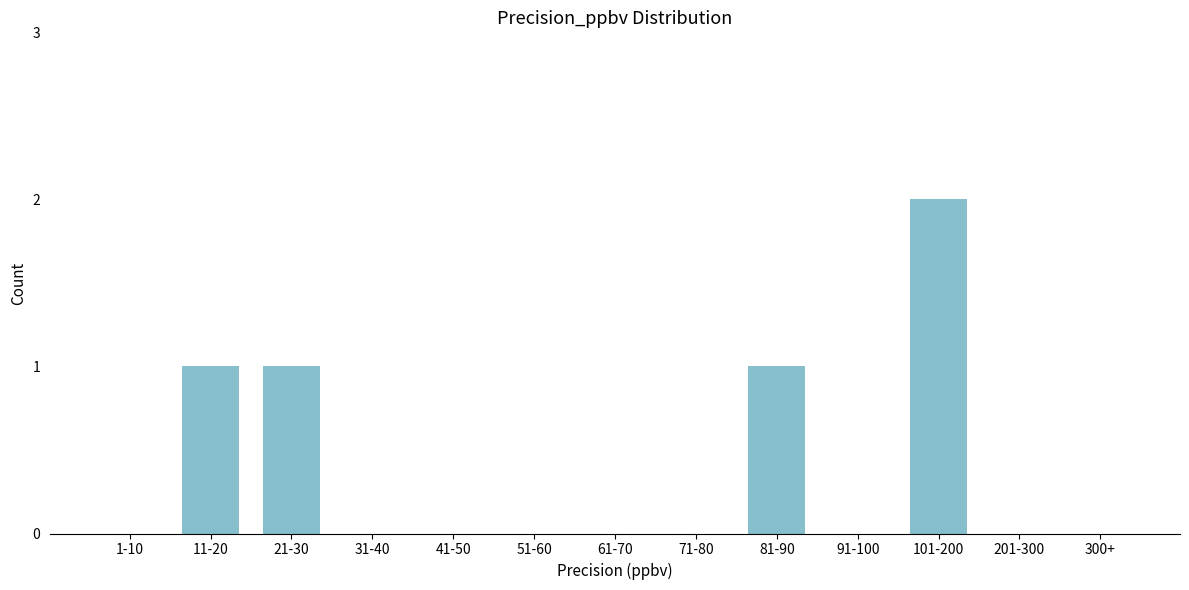

Reading right to left, list all the values displayed in this chart.

300+=0	201-300=0	101-200=2	91-100=0	81-90=1	71-80=0	61-70=0	51-60=0	41-50=0	31-40=0	21-30=1	11-20=1	1-10=0